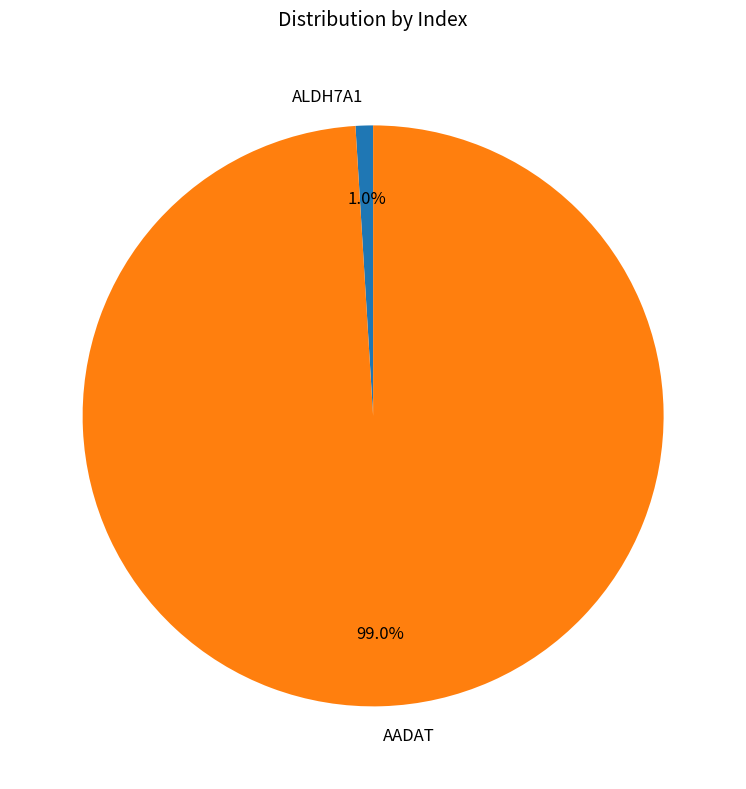

Is AADAT the majority of the pie?

Yes